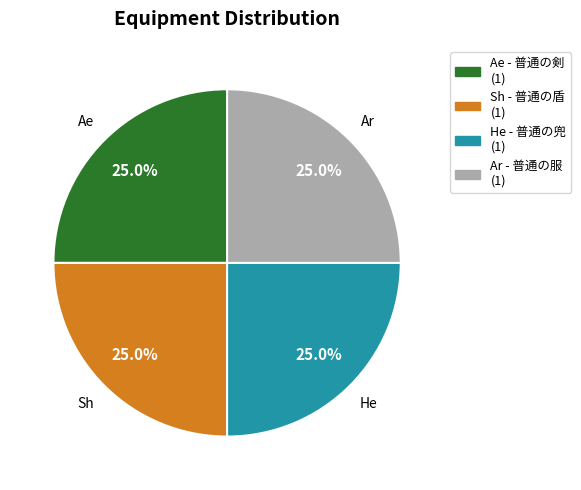

Is there a majority slice in this chart?

No